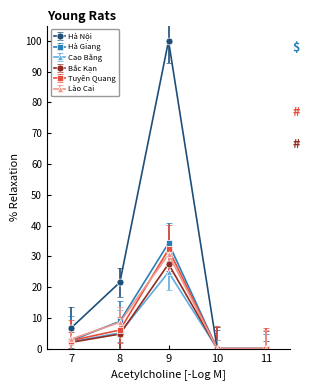

What is the value of the Bắc Kạn point at the 1st from the left?

2.1